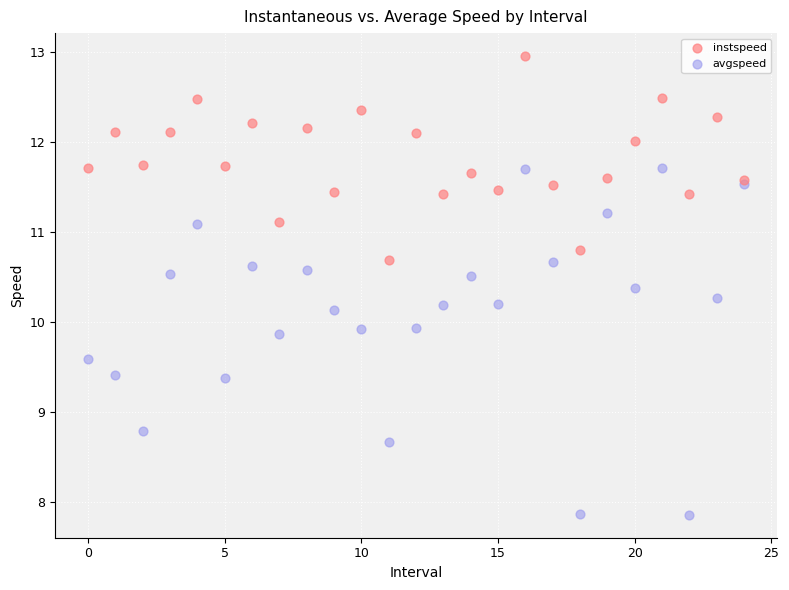

What are all the series names shown in the legend?

instspeed, avgspeed